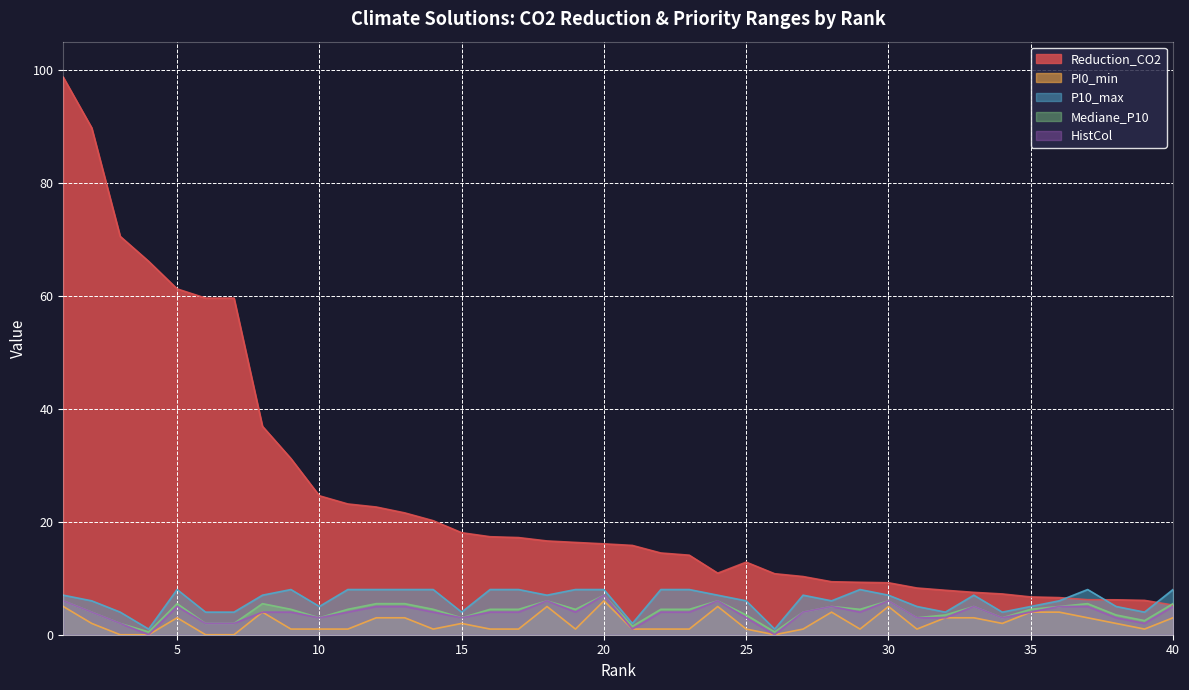

Where is the first local minimum for HistCol?

4